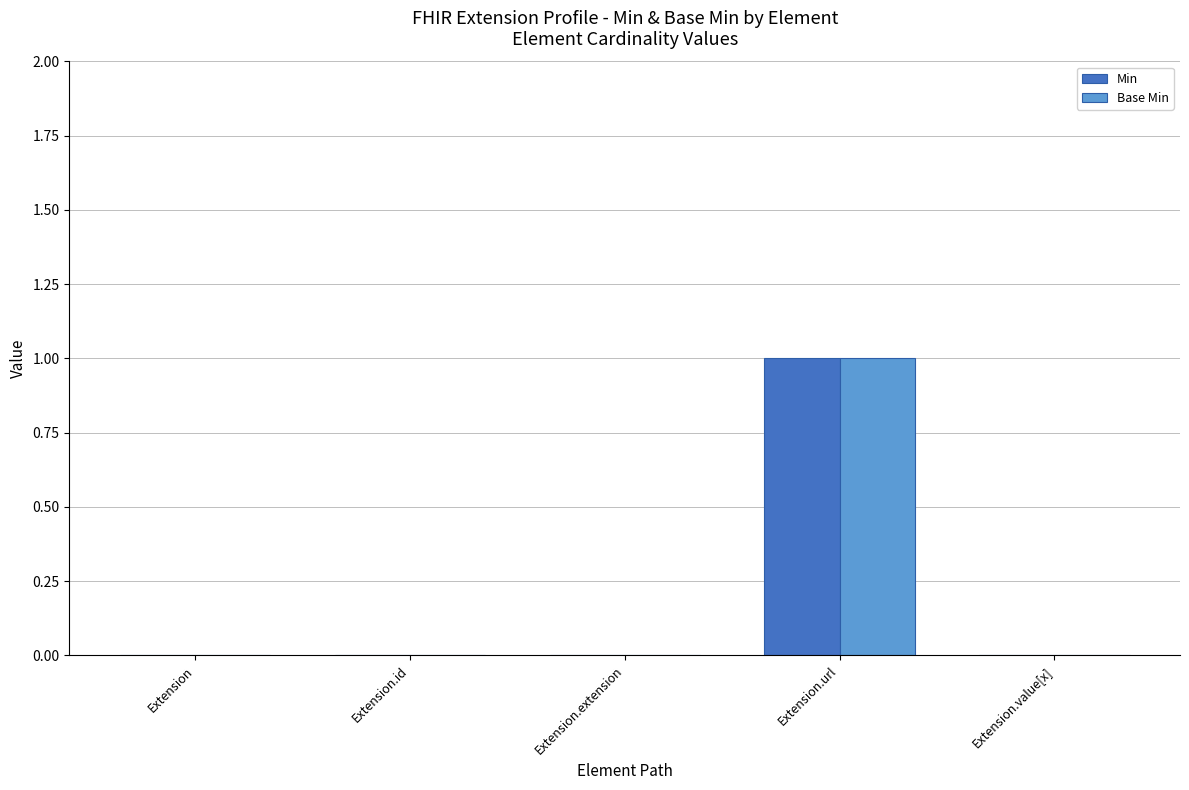

At which category is the sum across all series the highest?

Extension.url